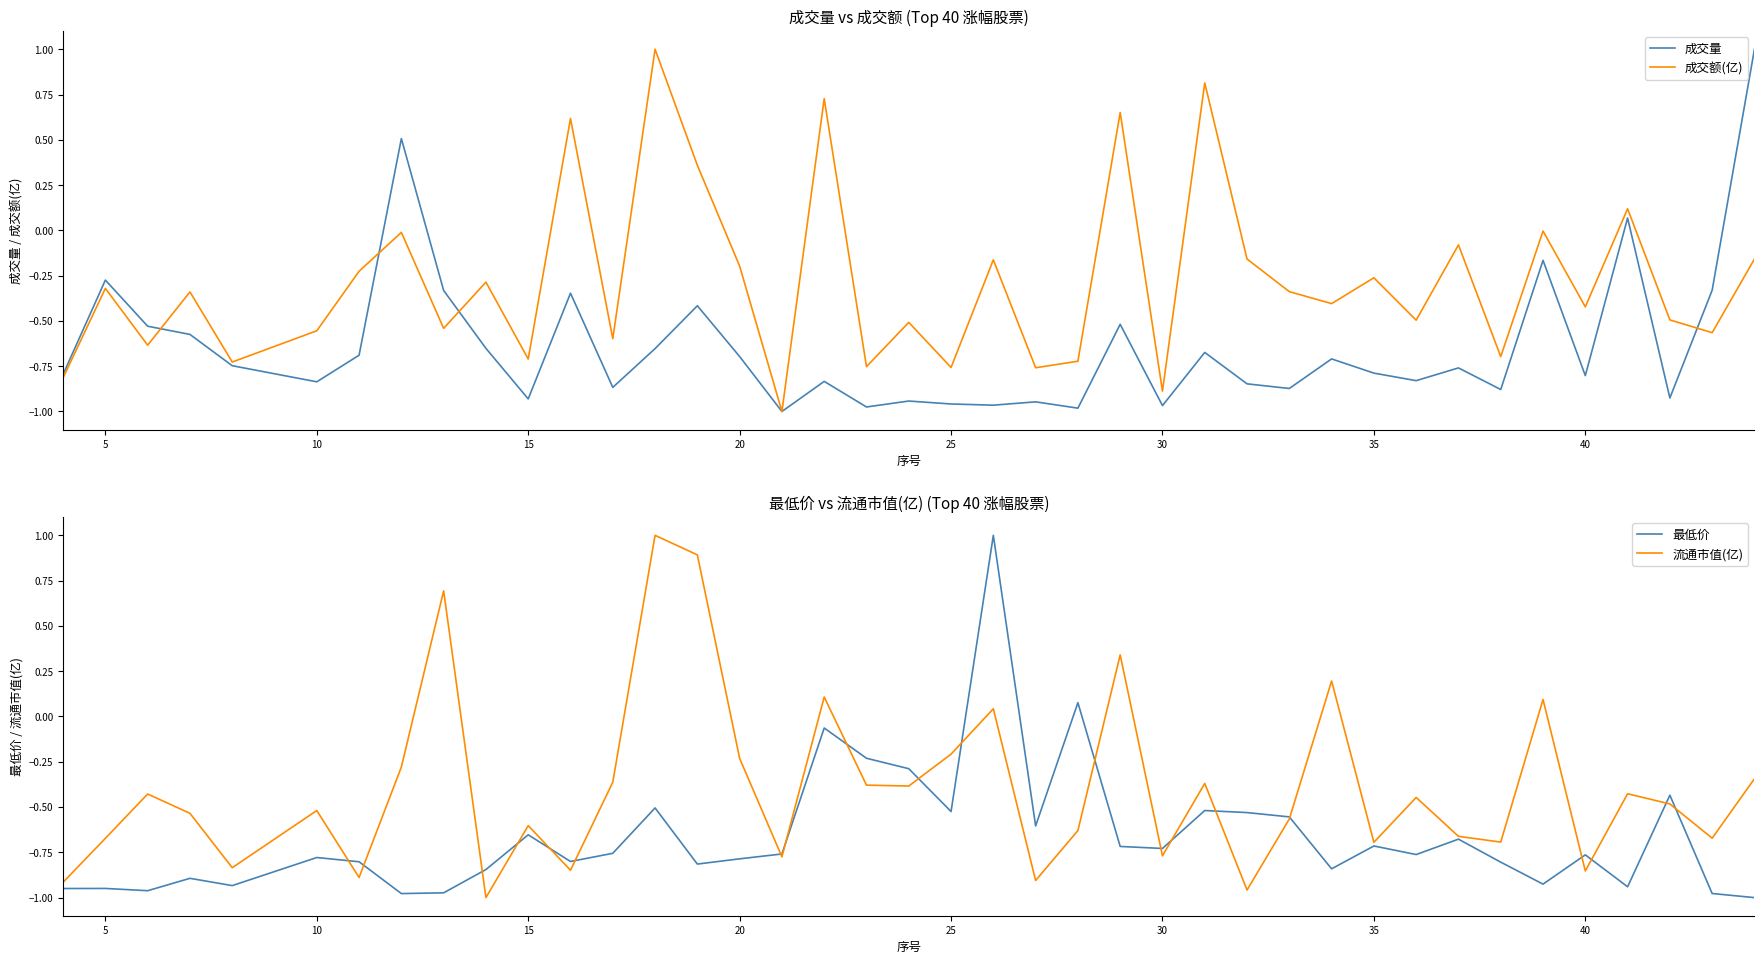

What is the maximum value shown in the chart?

1.0